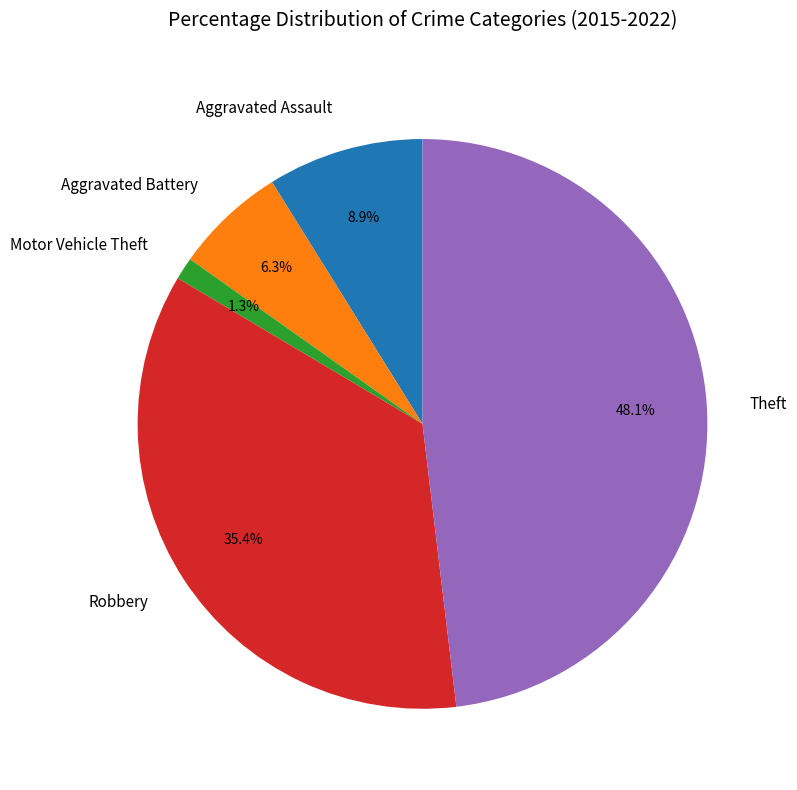

To the nearest percent, what portion does Theft represent?

48%